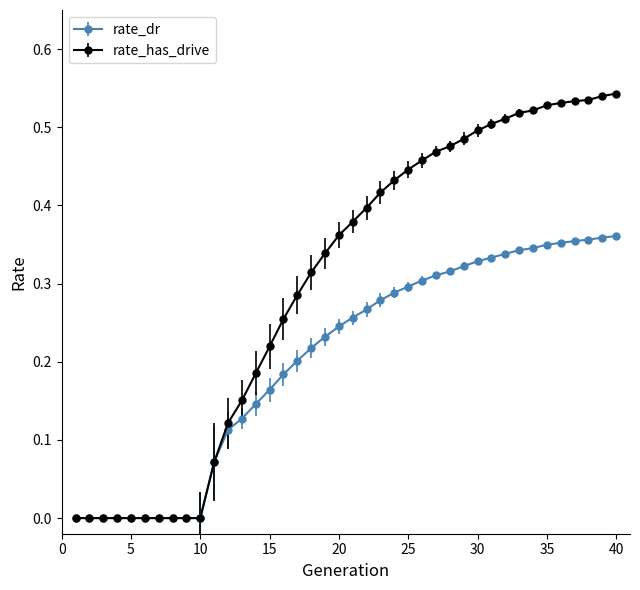

Which series has the largest total across all categories?

rate_has_drive